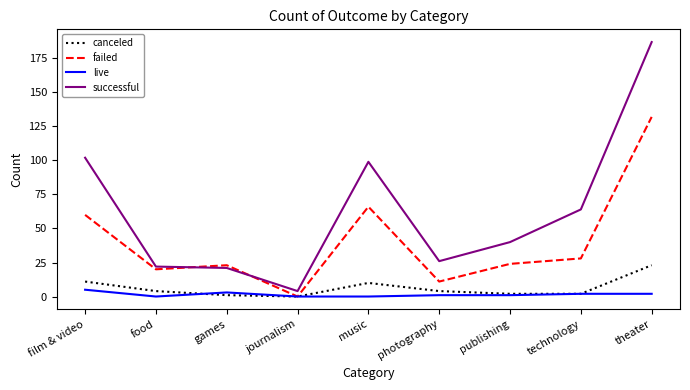

The failed series shows 20 at food. True or false?

True